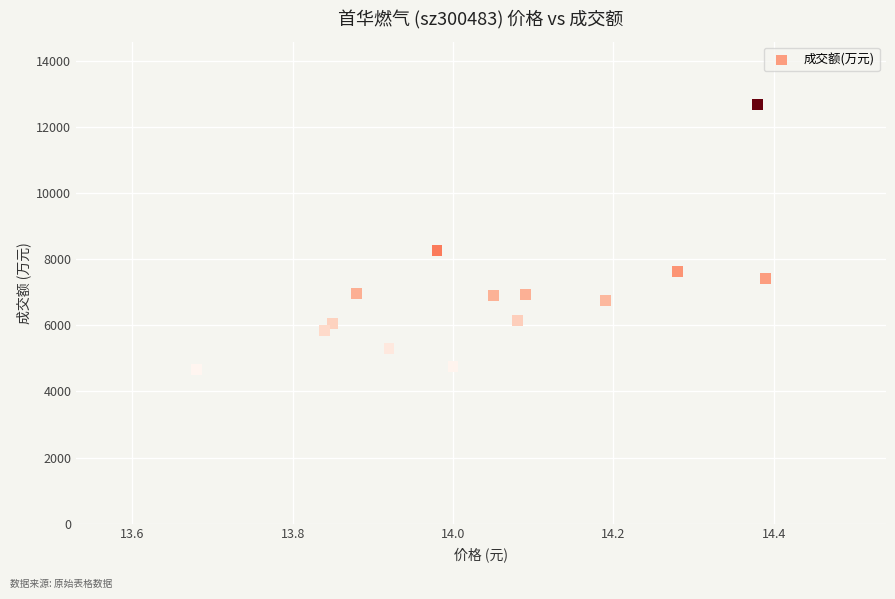

What Y value in the scatter plot is closest to 8677?

8264